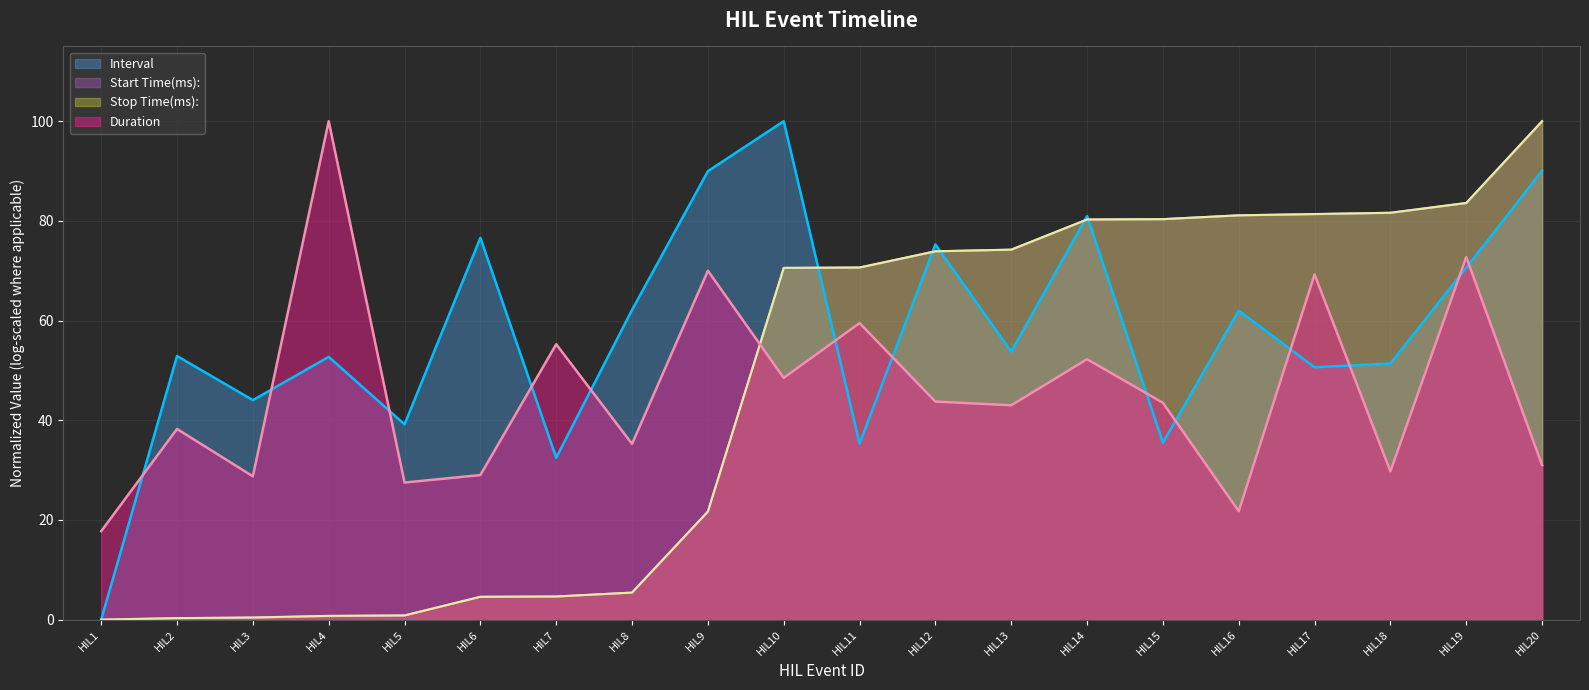

True or false: Start Time(ms) has more than 2 points higher than both neighbors.

False